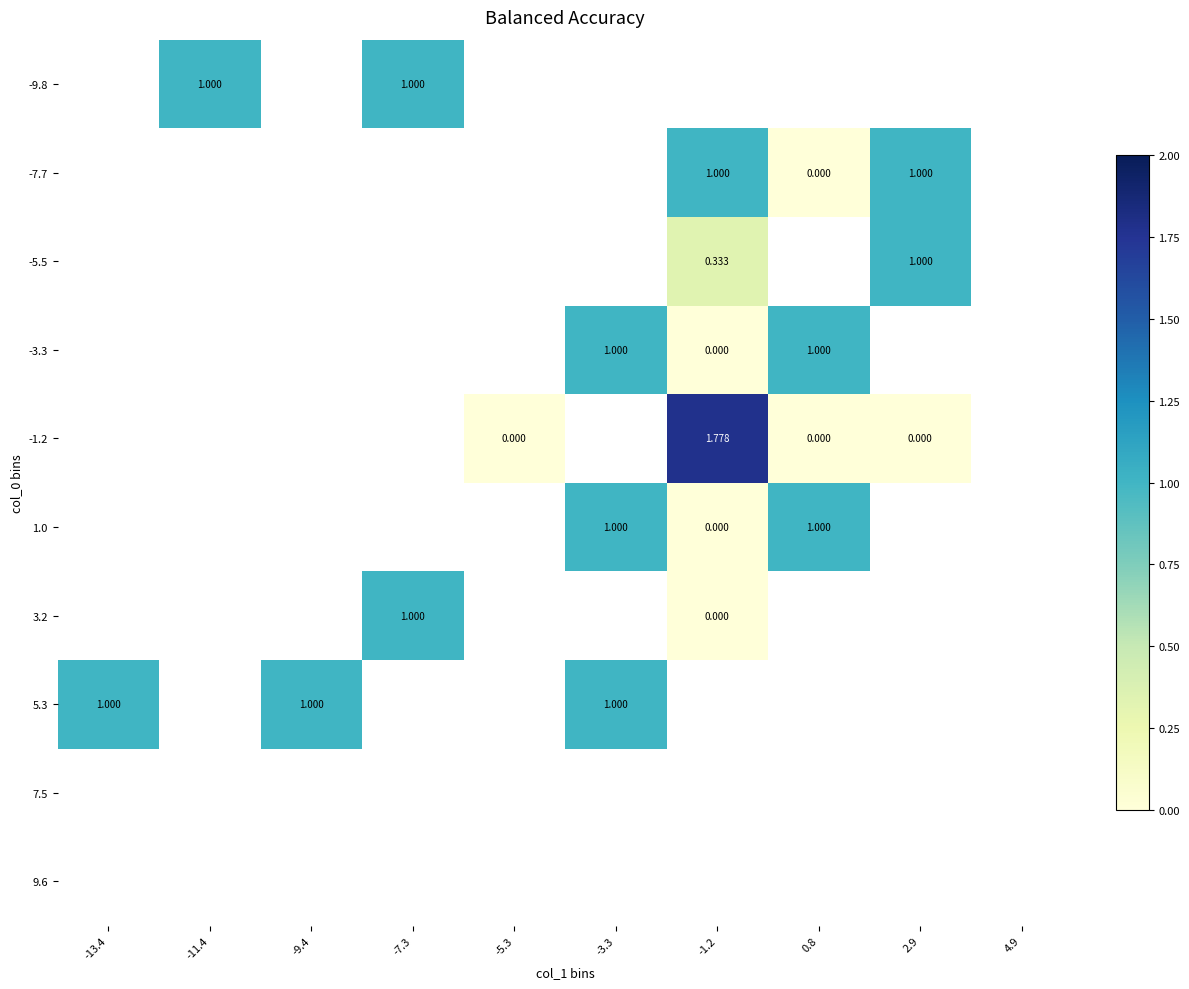

How many distinct data groups are displayed?

10